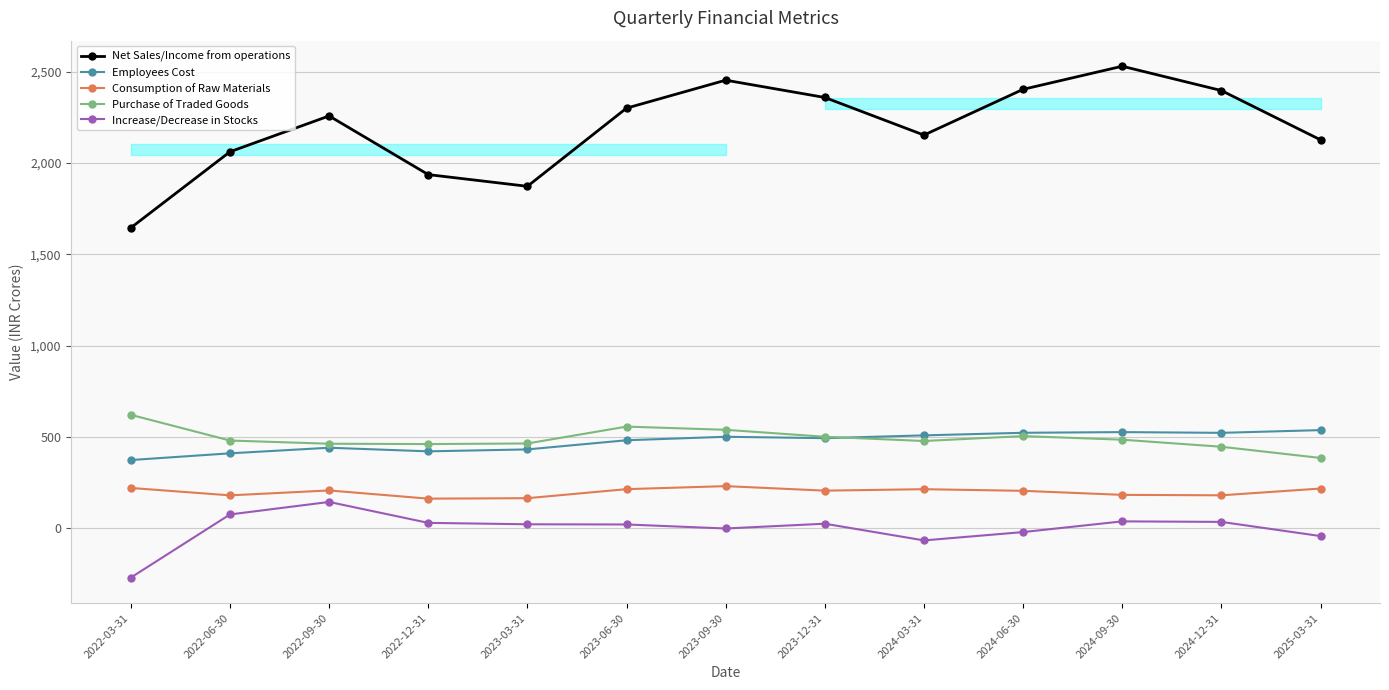

Where is the first local minimum for Consumption of Raw Materials?

2022-06-30